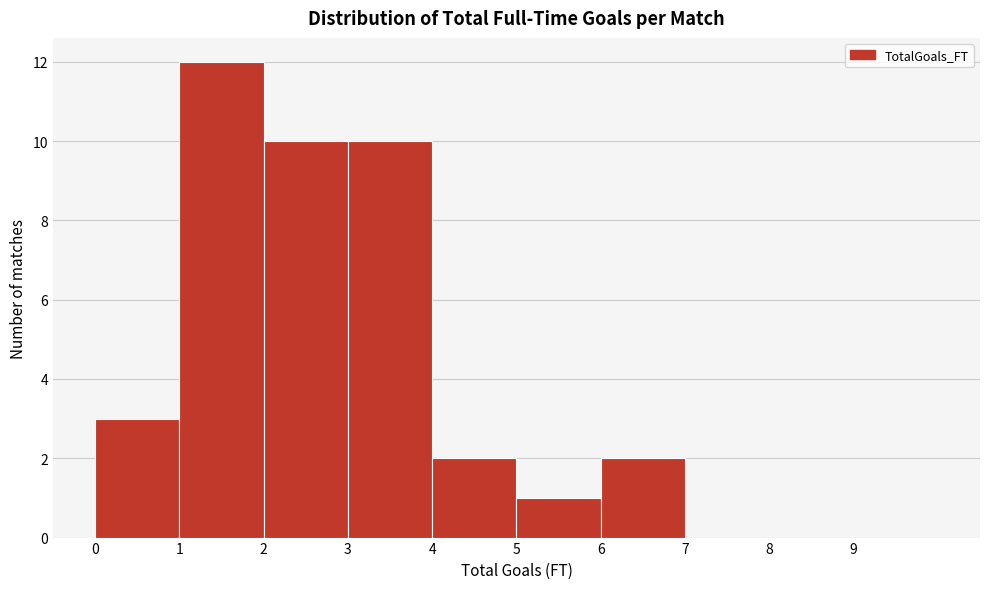

Over which range of the x-axis is the bar tallest?

1 to 2